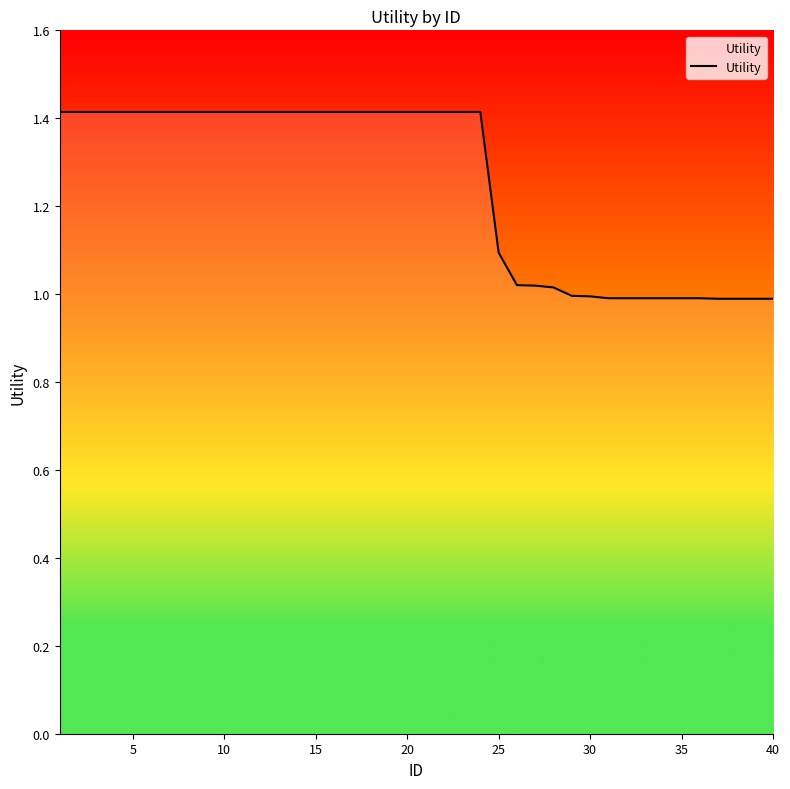

What is the difference between the maximum and minimum values?

0.4